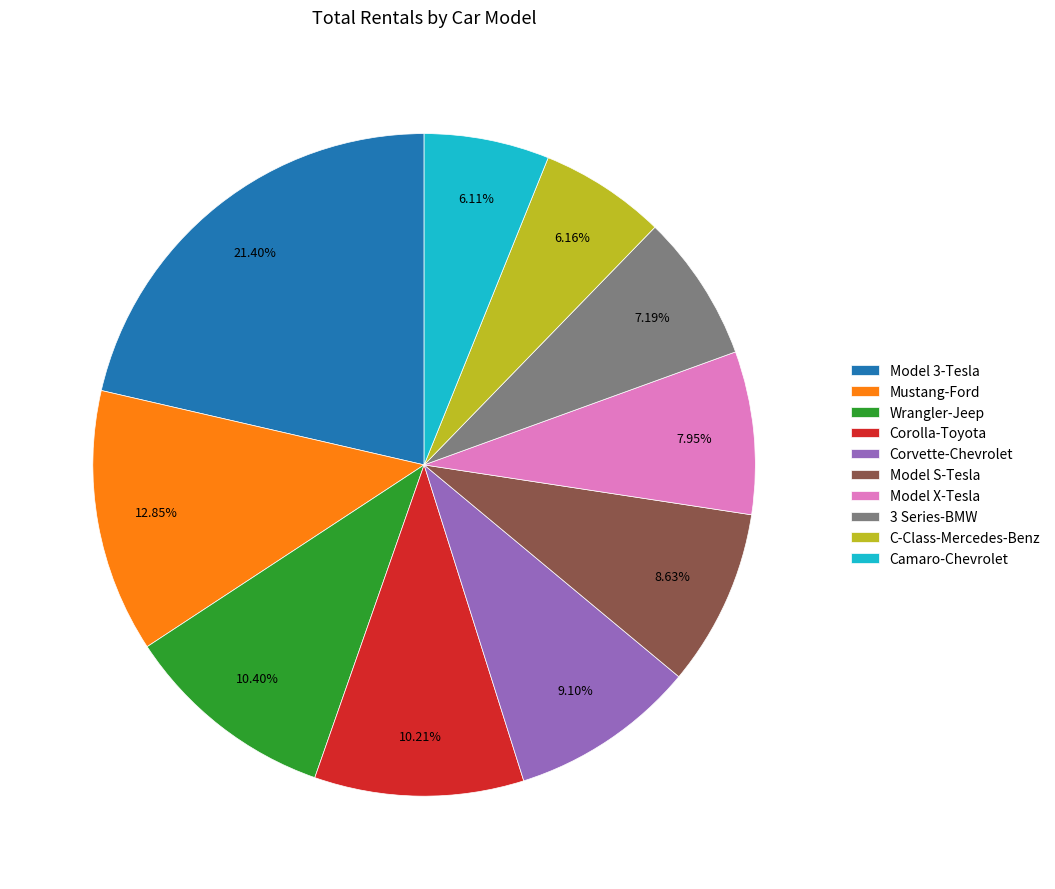

Which category has the biggest portion of the pie?

Model 3-Tesla